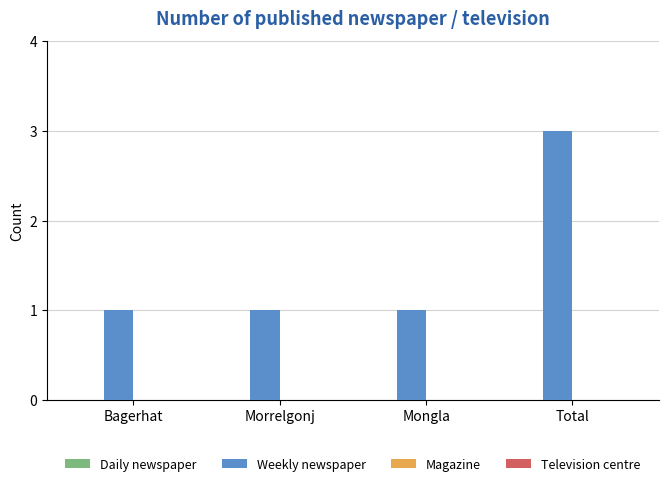

What is the label of the 3rd bar from the left?

Mongla